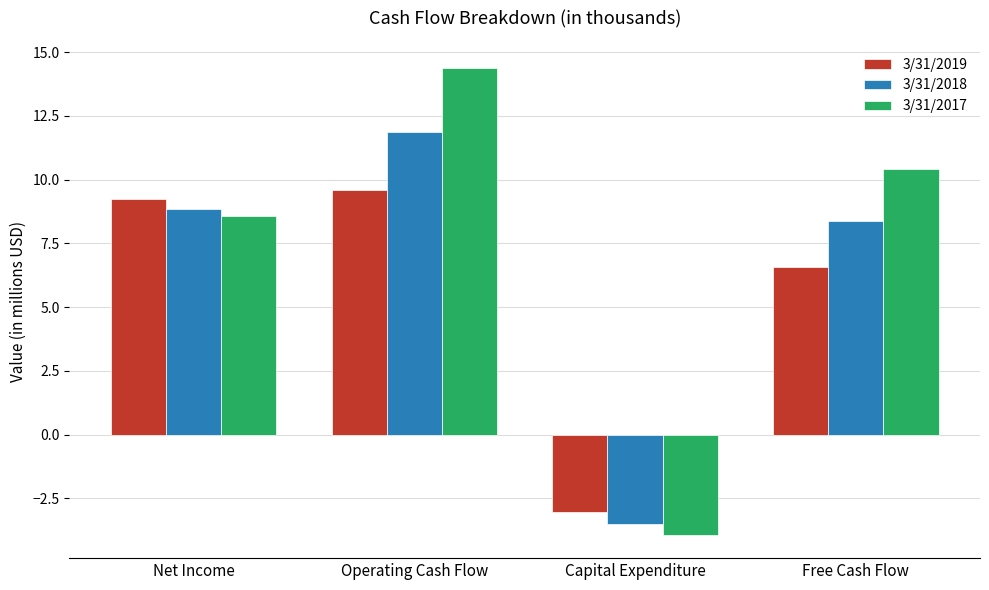

Reading right to left, what are all the values shown in this chart?

3/31/2019: 6.6	-3.0	9.6	9.2
3/31/2018: 8.4	-3.5	11.9	8.9
3/31/2017: 10.4	-3.9	14.4	8.6